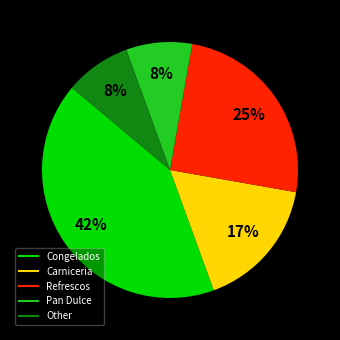

Is it true that Refrescos is 25% of the pie?

True